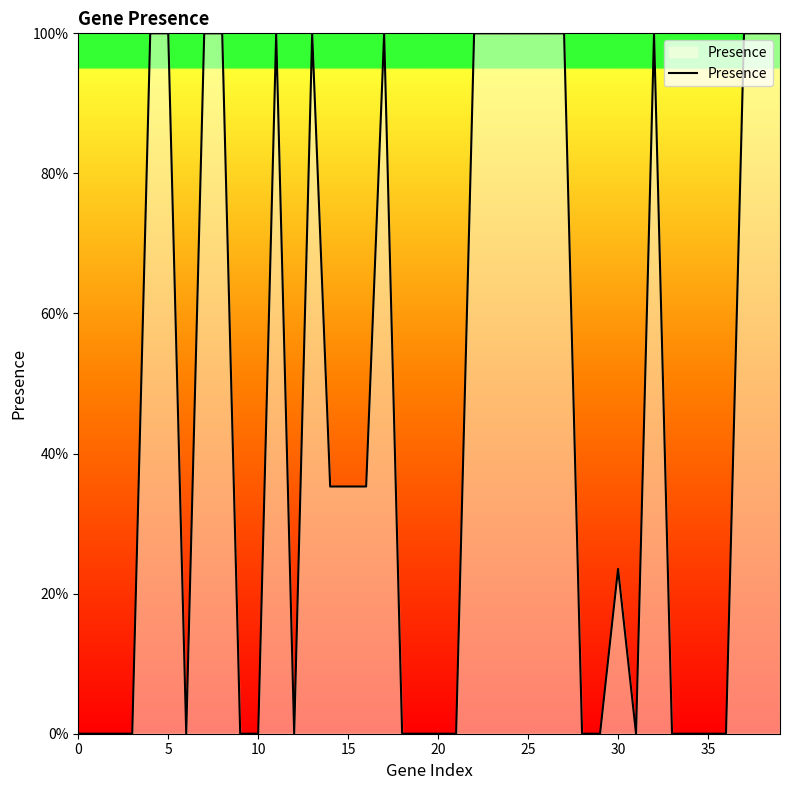

What is the average value?

0.5